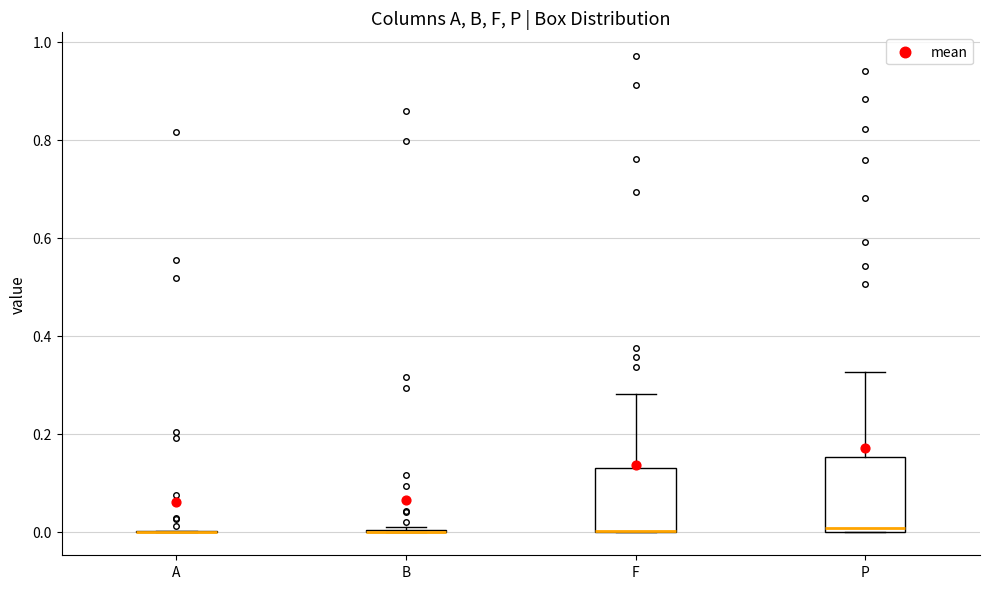

Reading left to right, read every box against the y-axis: the position of its median line, the range the box covers, and the ends of its whiskers. The values are not printed on the chart, so give them approximately, as read against the axis.

A: box collapsed to a line at 0.00, whiskers 0.00 to 0.00
B: box collapsed to a line at 0.00, whiskers 0.00 to 0.00
F: median 0.00 (drawn on the box's lower edge), box 0.00 to 0.12, whiskers 0.00 to 0.28
P: median 0.00 (just above the box's lower edge), box 0.00 to 0.16, whiskers 0.00 to 0.32